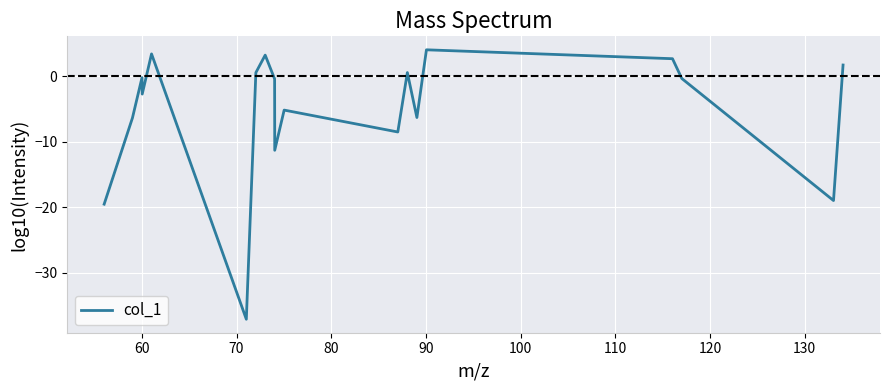

What is the maximum value shown in the chart?

4.0